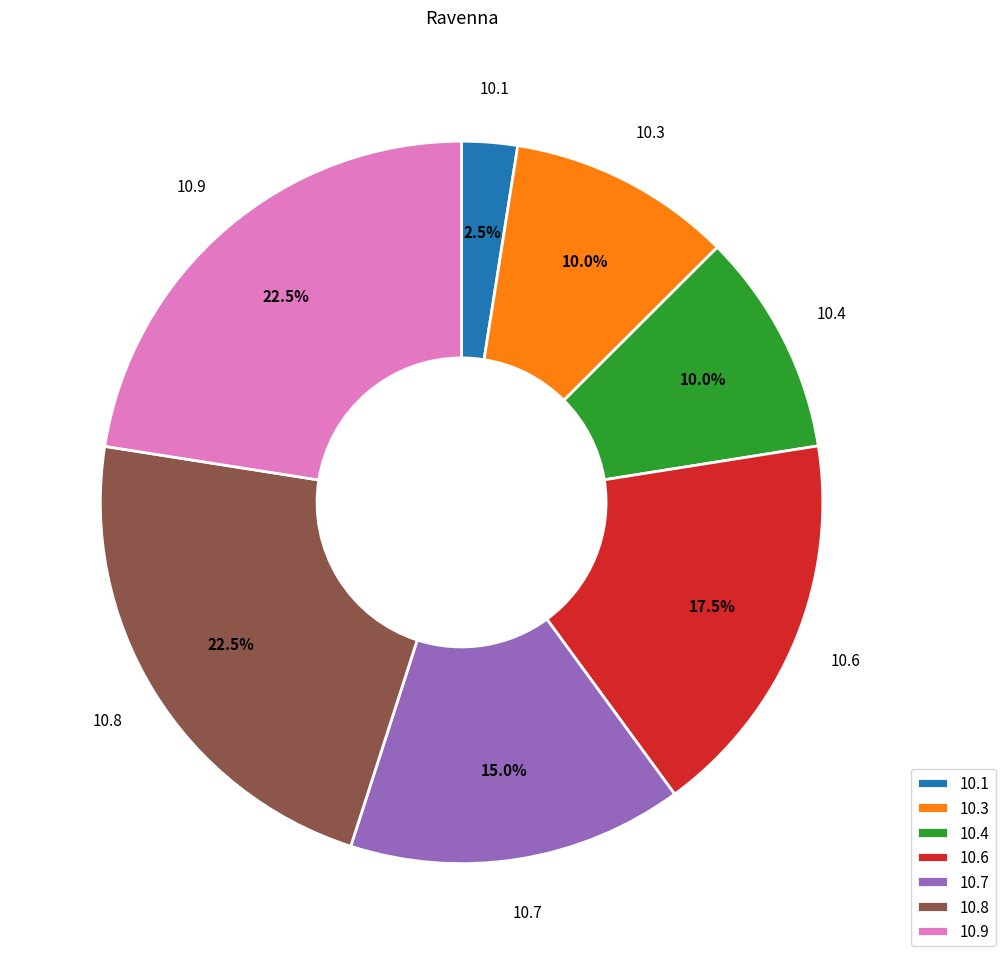

How many segments does this pie chart have?

7